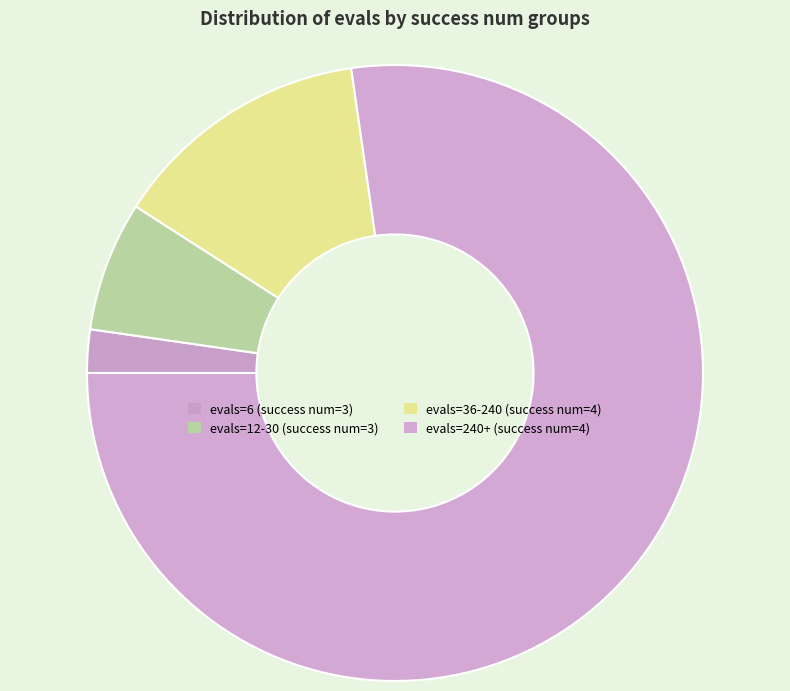

How many segments does this pie chart have?

4